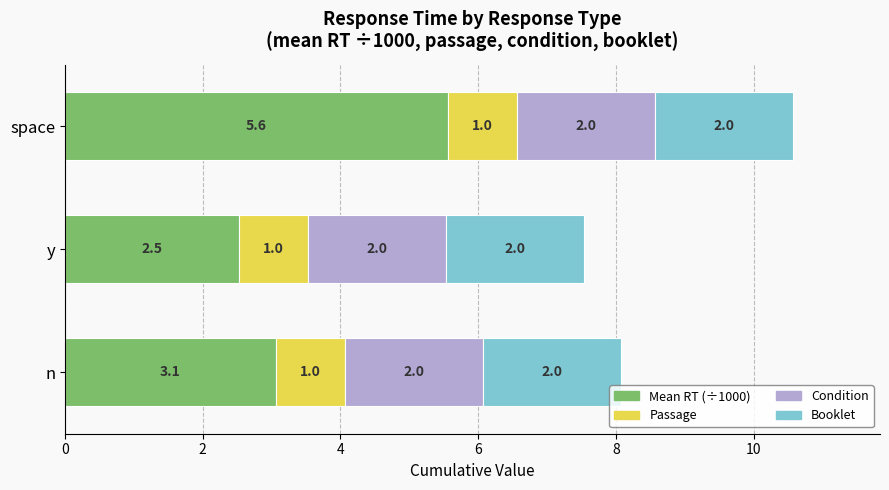

What is the total value across all series at y?

7.5